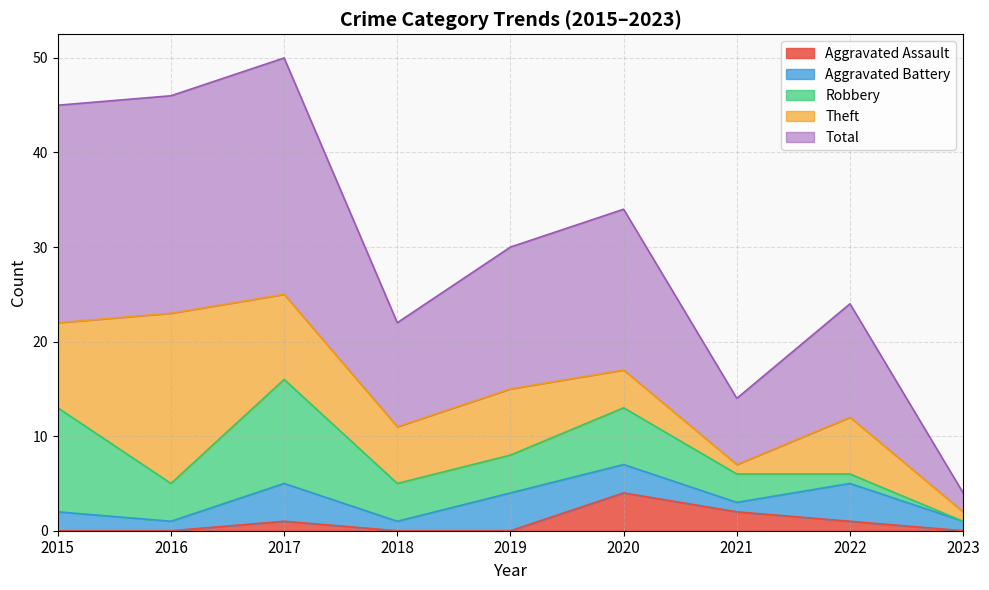

What is the difference between the second highest and second lowest values in the Theft series?

8